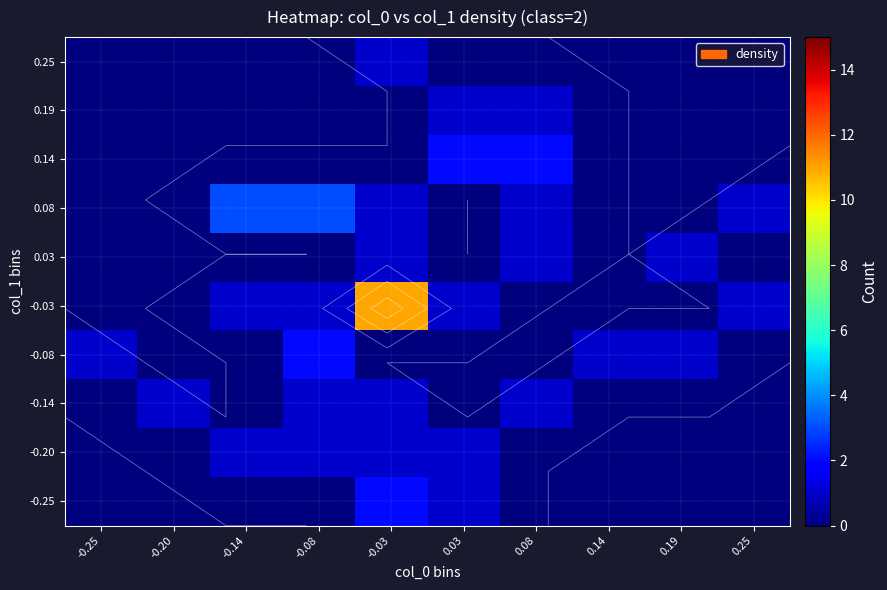

What is the total value across all series at -0.20?

1